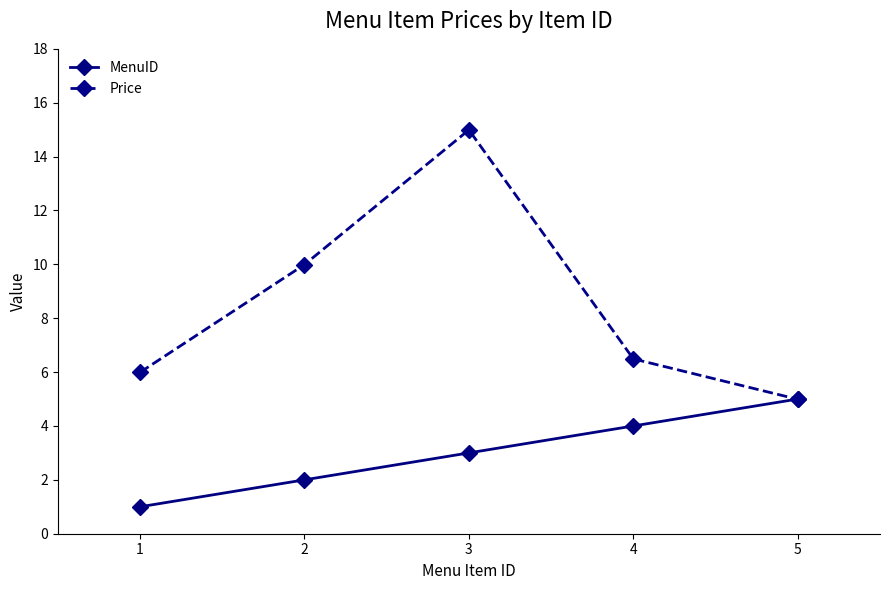

What is the average value of the Price series?

8.5